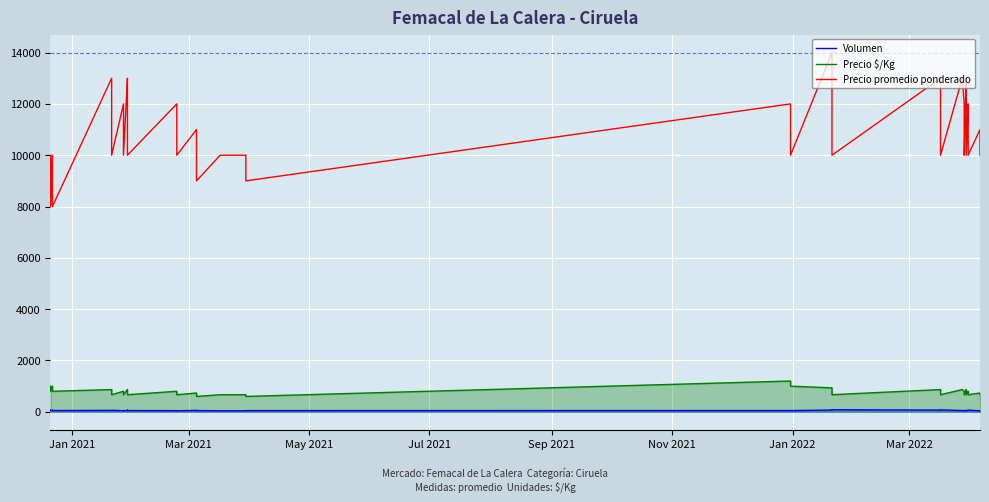

How many lines are shown in the chart?

3